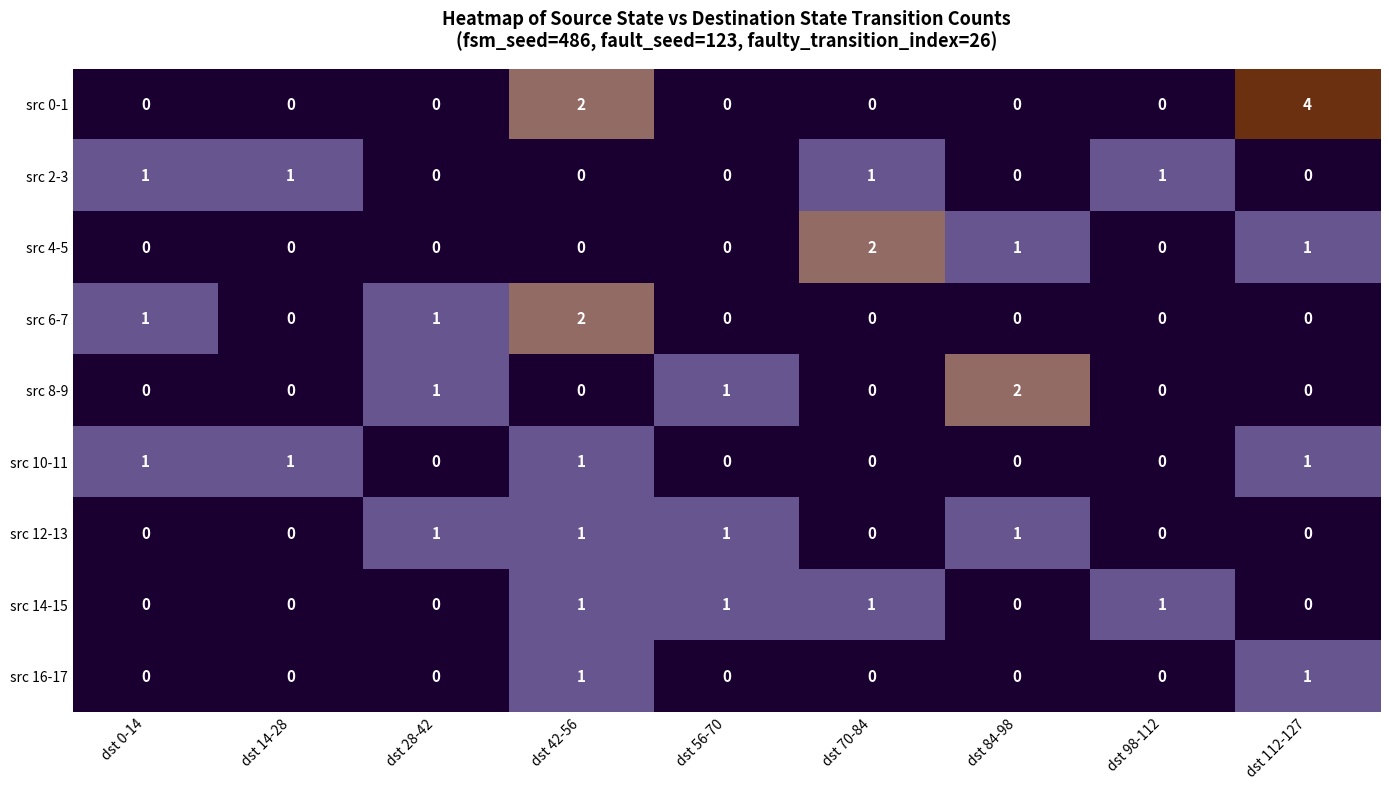

Which series changed the most between dst 0-14 and dst 112-127?

src 0-1